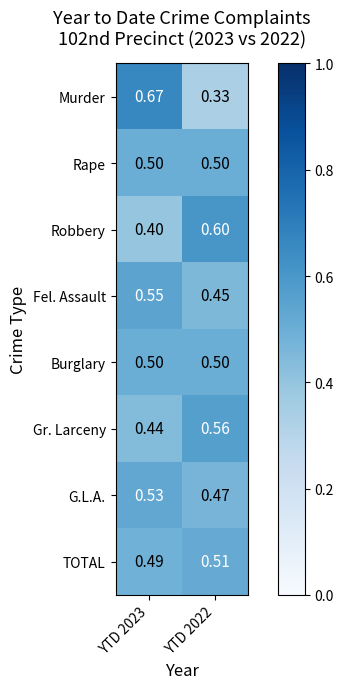

Which series changed the most between YTD 2023 and YTD 2022?

Murder